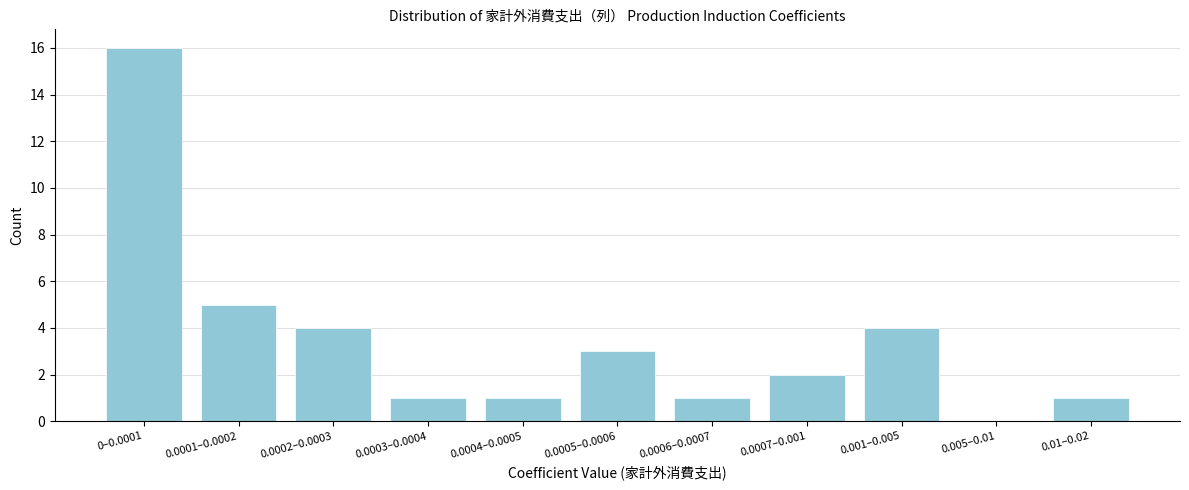

Reading left to right, extract all data points from this chart.

0–0.0001=16	0.0001–0.0002=5	0.0002–0.0003=4	0.0003–0.0004=1	0.0004–0.0005=1	0.0005–0.0006=3	0.0006–0.0007=1	0.0007–0.001=2	0.001–0.005=4	0.005–0.01=0	0.01–0.02=1